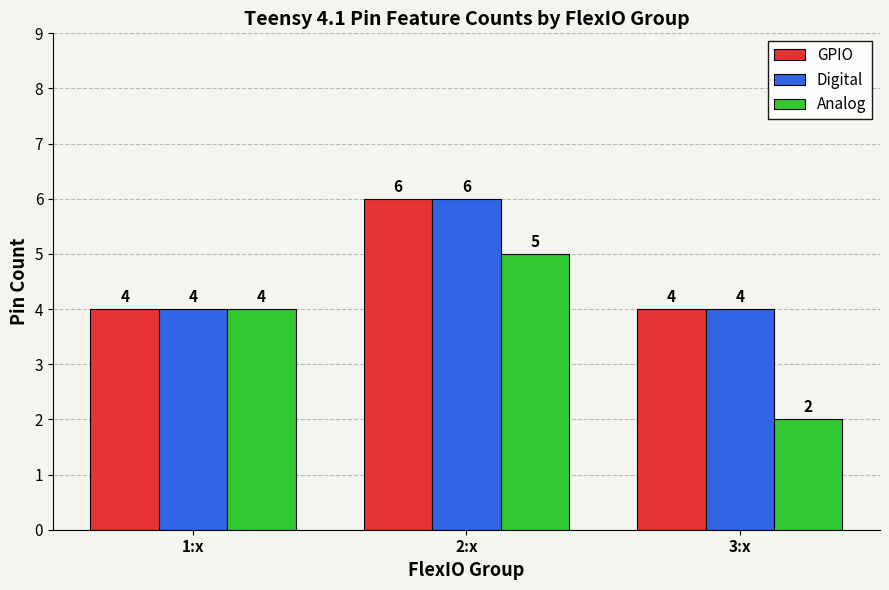

What position from the right is 2:x?

2